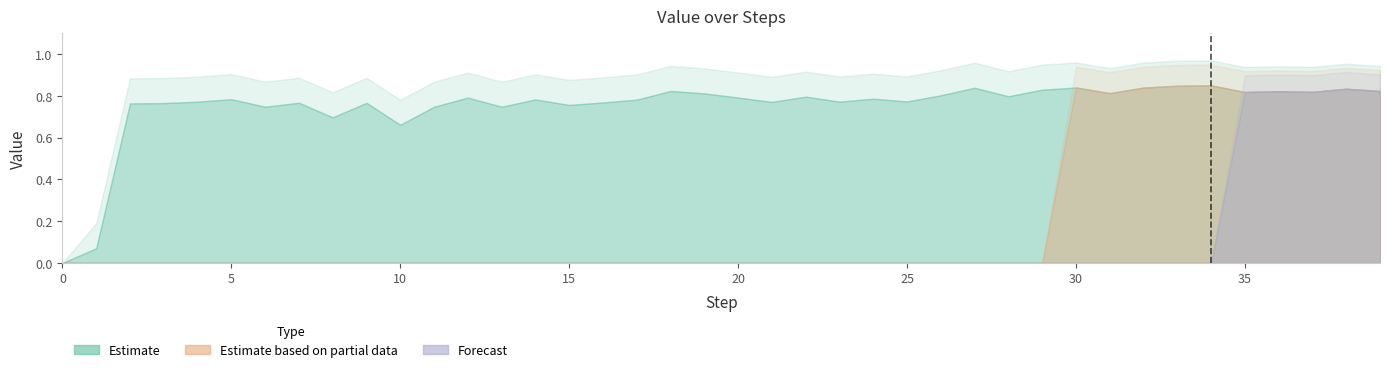

Which series has the largest range (max minus min)?

Estimate